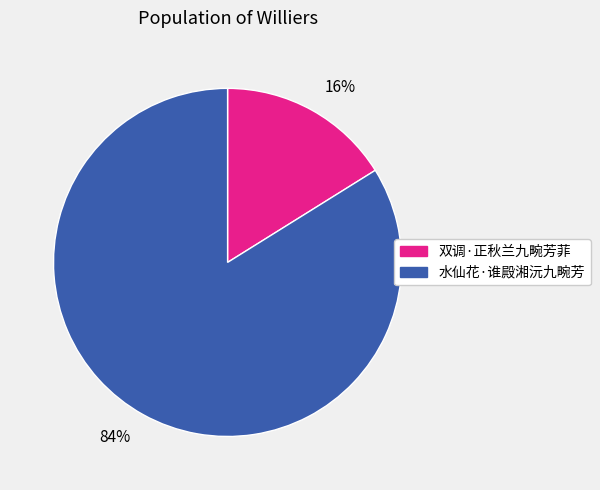

What is the largest slice in the pie chart?

水仙花·谁殿湘沅九畹芳